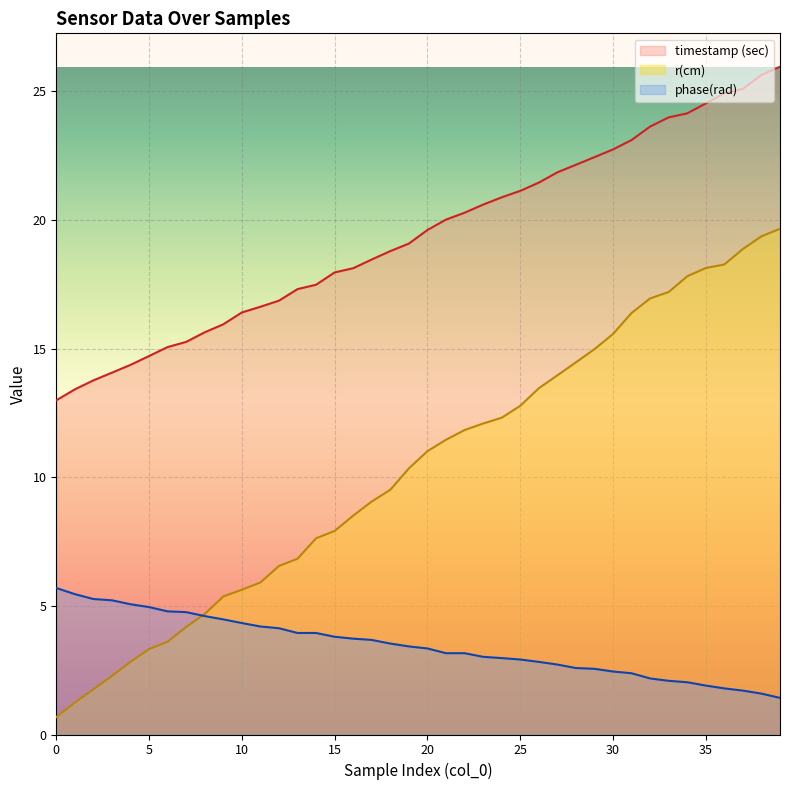

List the labels in order of r(cm) value, largest first.

39, 38, 37, 36, 35, 34, 33, 32, 31, 30, 29, 28, 27, 26, 25, 24, 23, 22, 21, 20, 19, 18, 17, 16, 15, 14, 13, 12, 11, 10, 9, 8, 7, 6, 5, 4, 3, 2, 1, 0